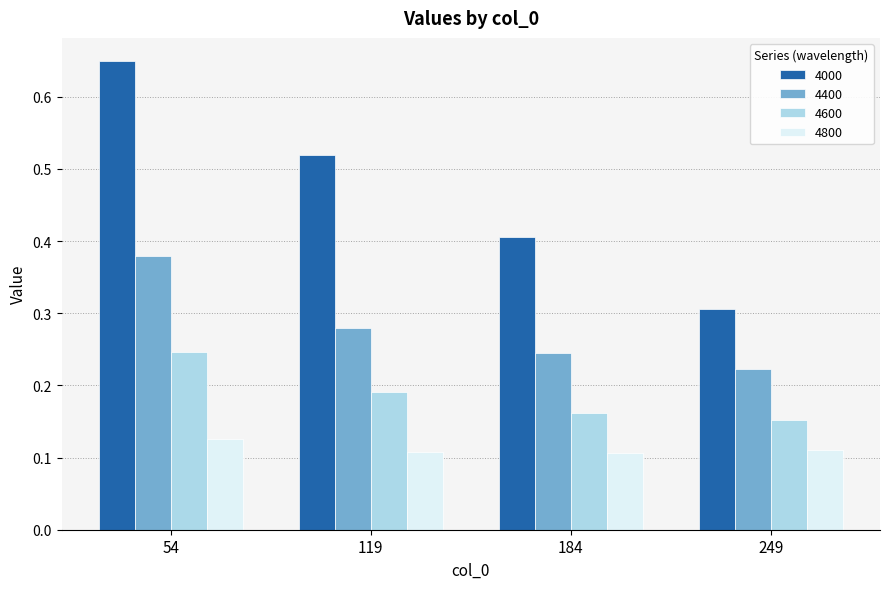

Rank the categories by 4400 value from lowest to highest.

249, 184, 119, 54